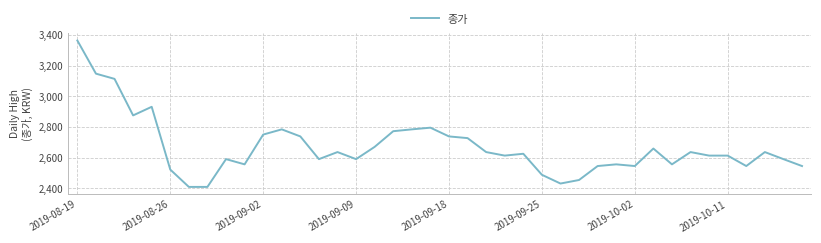

What is the difference between the maximum and minimum values?

954